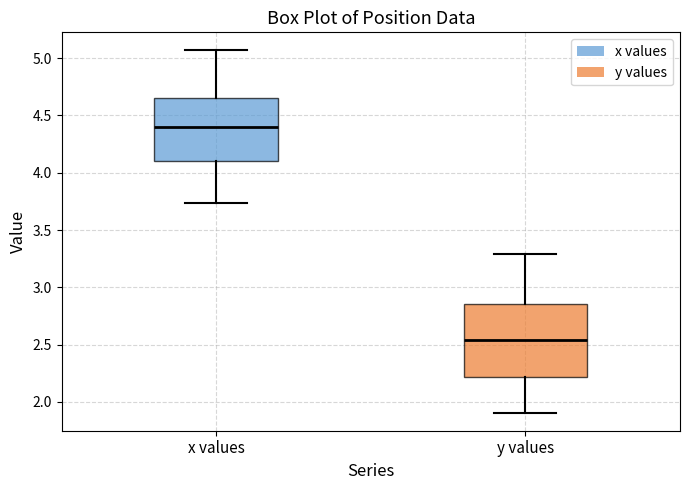

Reading left to right, transcribe this box plot: for each box, give where its median line is, the range the box spans, and where its two whiskers end, as read against the y-axis. The values are not printed on the chart, so give them approximately, as read against the axis.

x values: median 4.40, box 4.10 to 4.65, whiskers 3.75 to 5.05
y values: median 2.55, box 2.20 to 2.85, whiskers 1.90 to 3.30